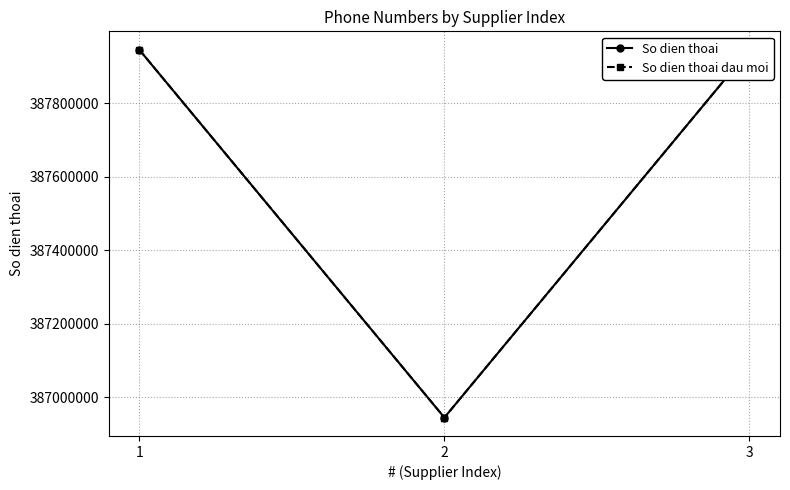

Which category has the highest value in the So dien thoai dau moi series?

1